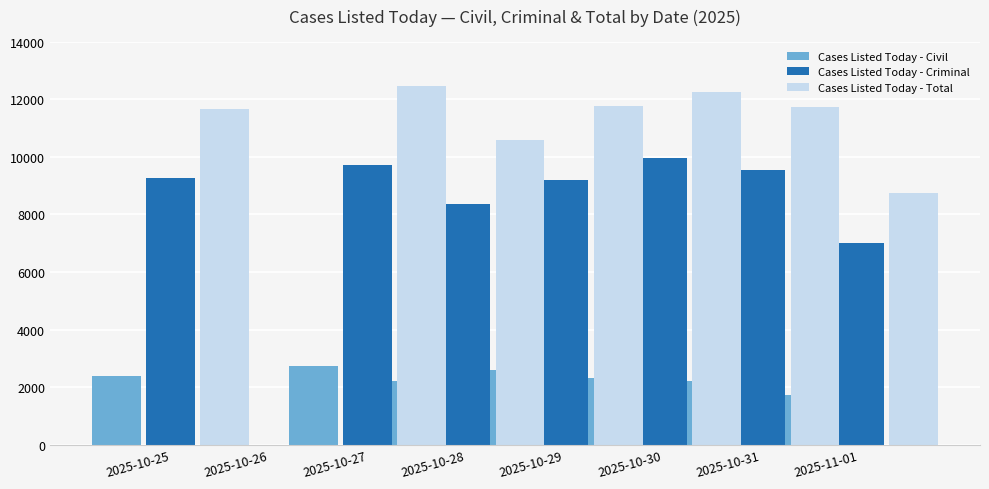

Where is Cases Listed Today - Total nearest to the value 6229?

2025-11-01